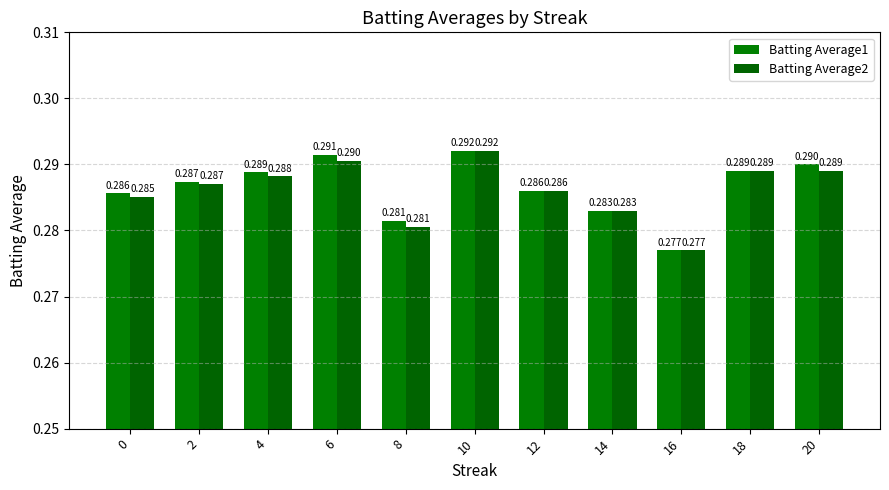

At which label is Batting Average1 closest to 0?

16